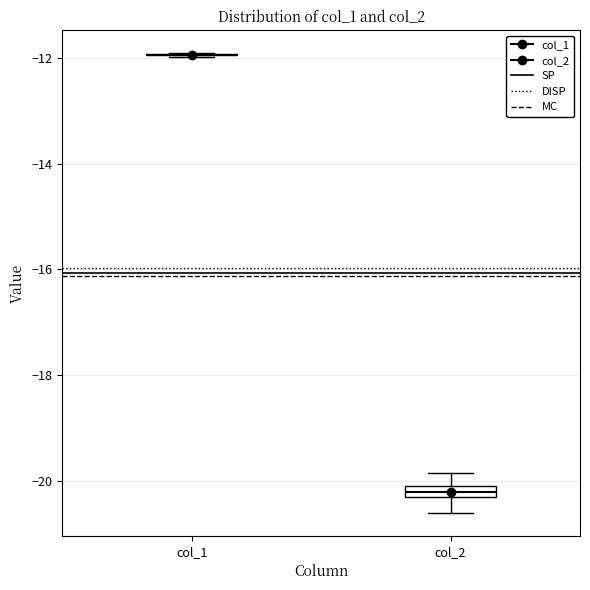

Where does the upper whisker of the box for col_2 end on the y-axis? The values are not printed on the chart, so give them approximately, as read against the axis.

-19.8